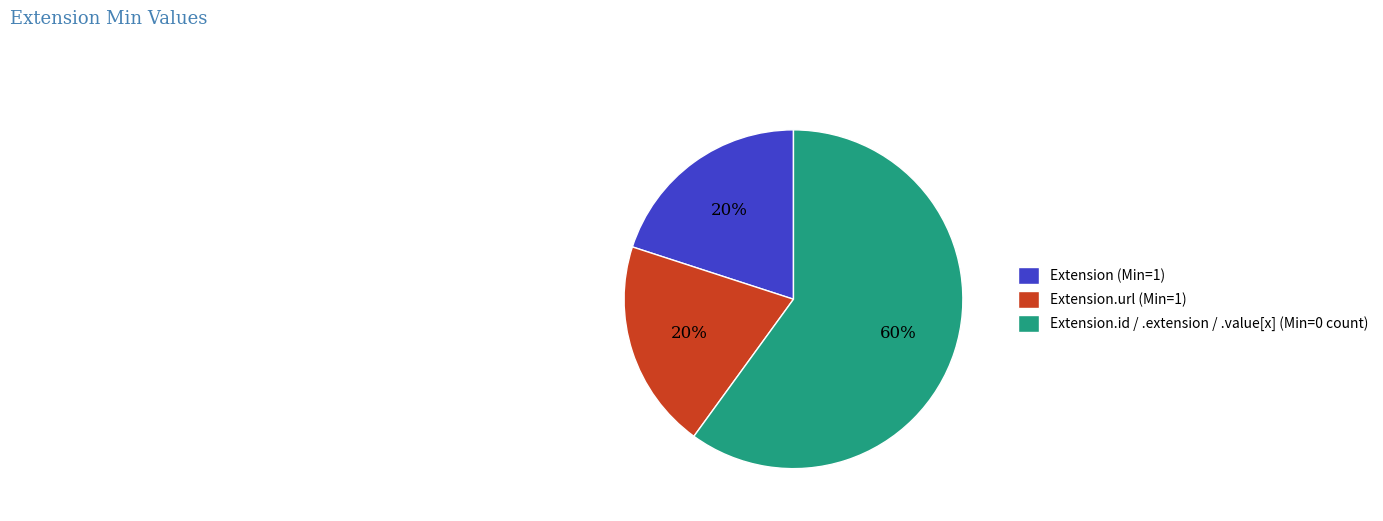

To the nearest percent, what portion does Extension.id / .extension / .value[x] (Min=0 count) represent?

60%